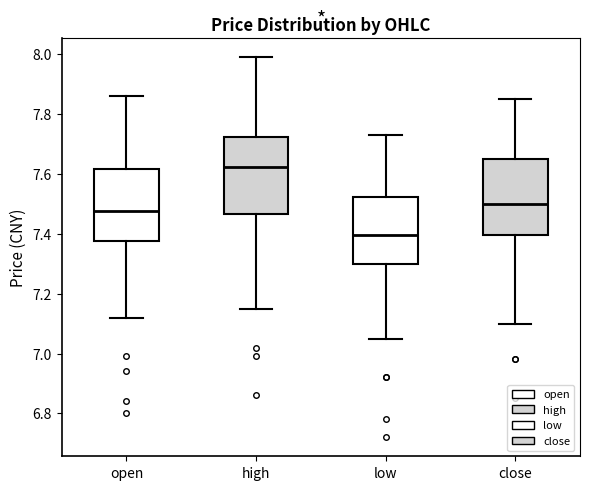

Reading left to right, read every box against the y-axis: the position of its median line, the range the box covers, and the ends of its whiskers. The values are not printed on the chart, so give them approximately, as read against the axis.

open: median 7.48, box 7.38 to 7.62, whiskers 7.12 to 7.86
high: median 7.62, box 7.46 to 7.72, whiskers 7.16 to 8.00
low: median 7.40, box 7.30 to 7.52, whiskers 7.06 to 7.74
close: median 7.50, box 7.40 to 7.66, whiskers 7.10 to 7.86